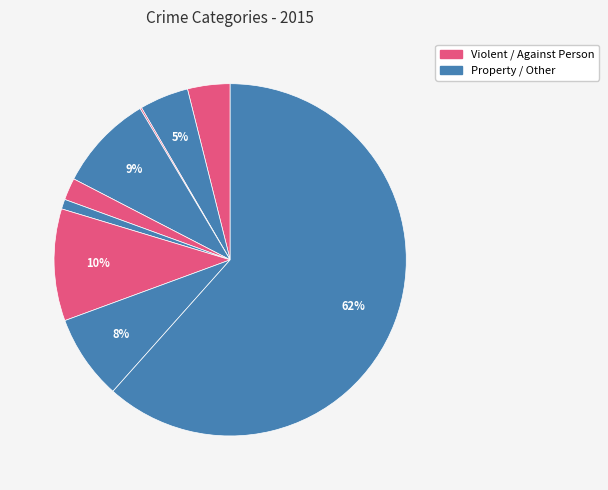

How many slices are in this pie chart?

9